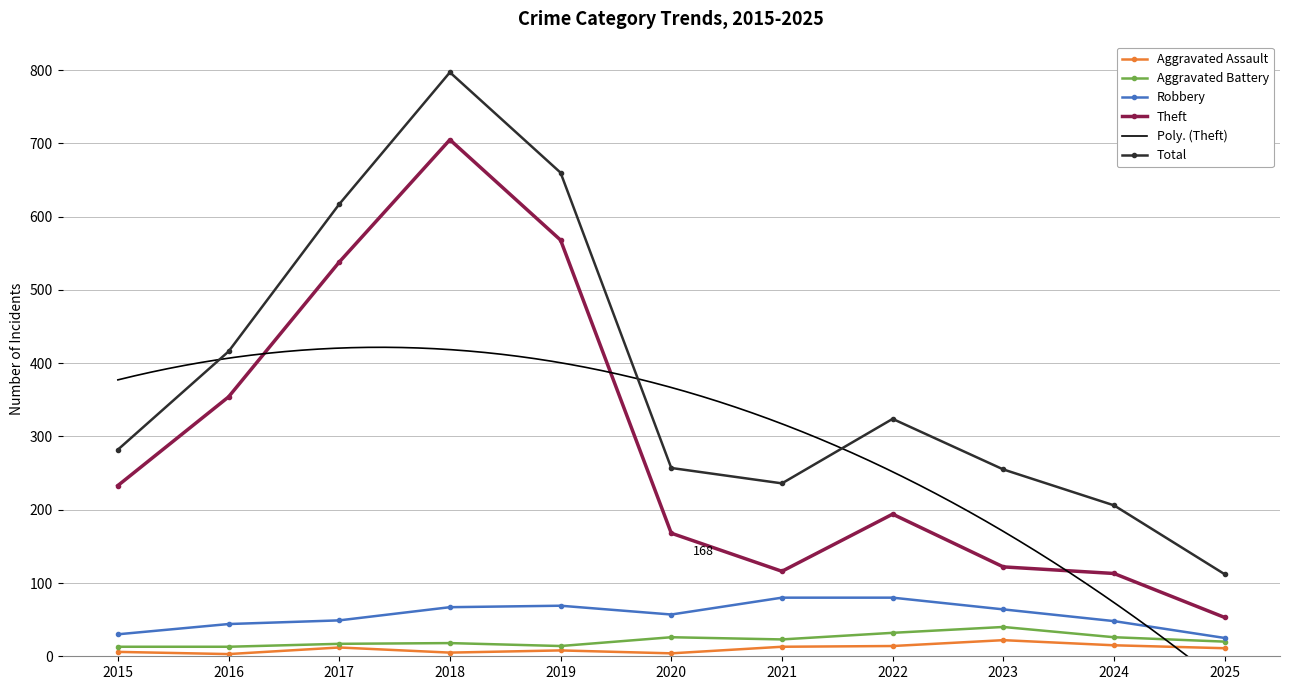

Is it true that Aggravated Battery equals 20 at 2025?

True